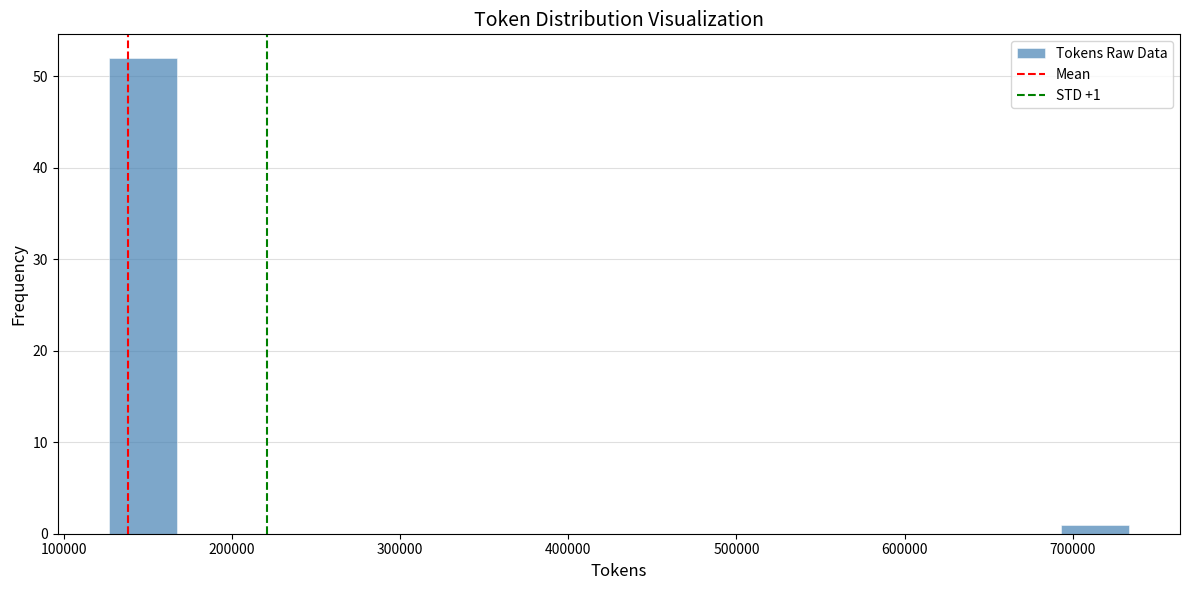

Which range on the x-axis has the tallest bar?

130000 to 170000